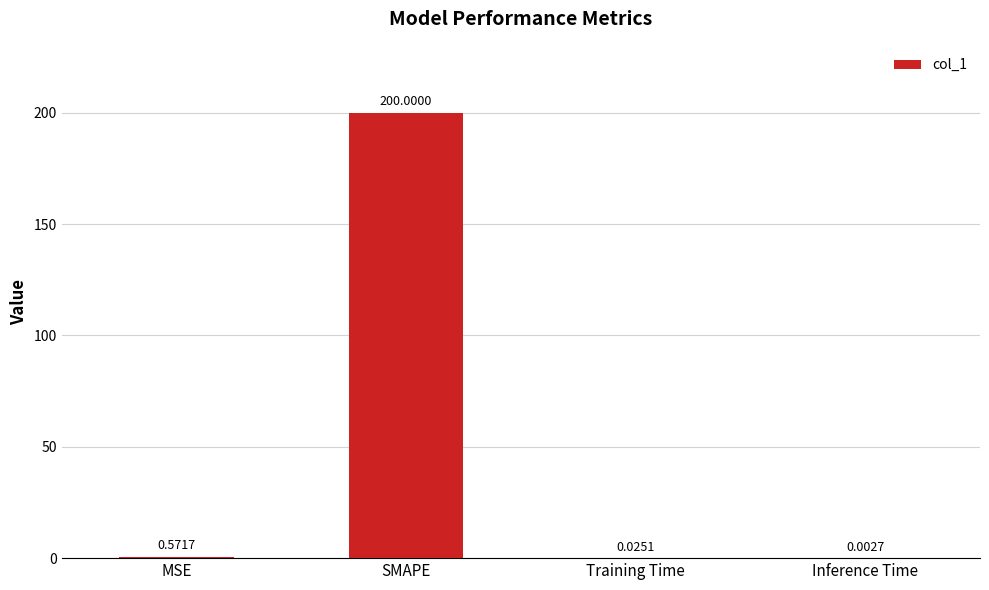

At which label is the value closest to 100?

MSE